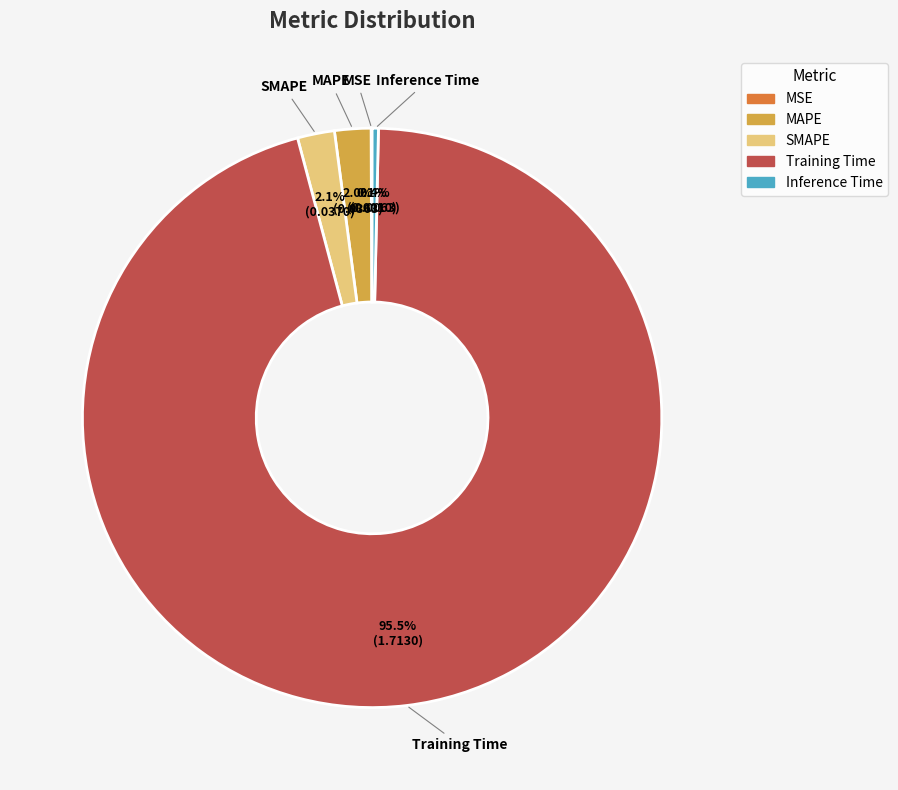

Which slice is the largest?

Training Time